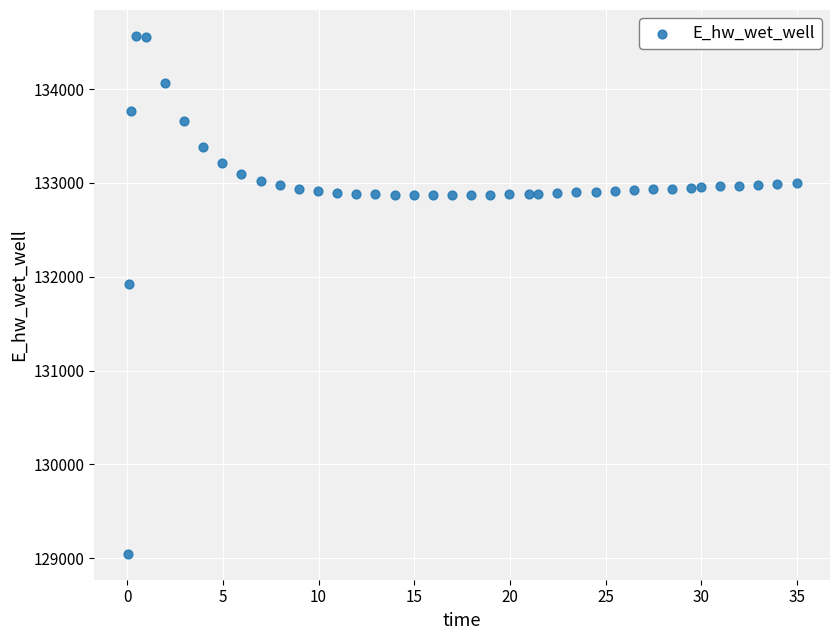

What Y value in the scatter plot is closest to 131807?

131927.3